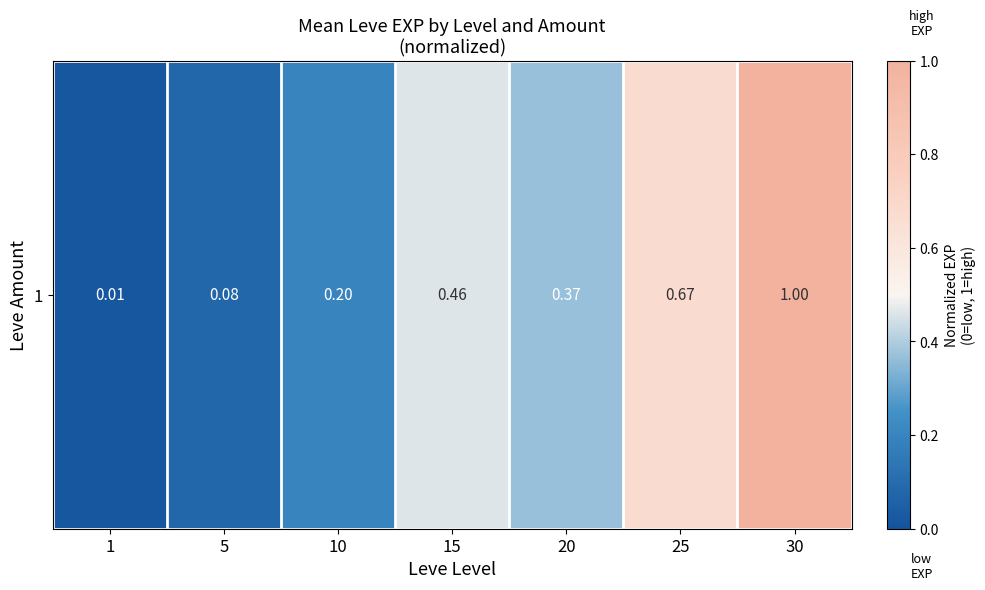

How many data points does each series have?

7